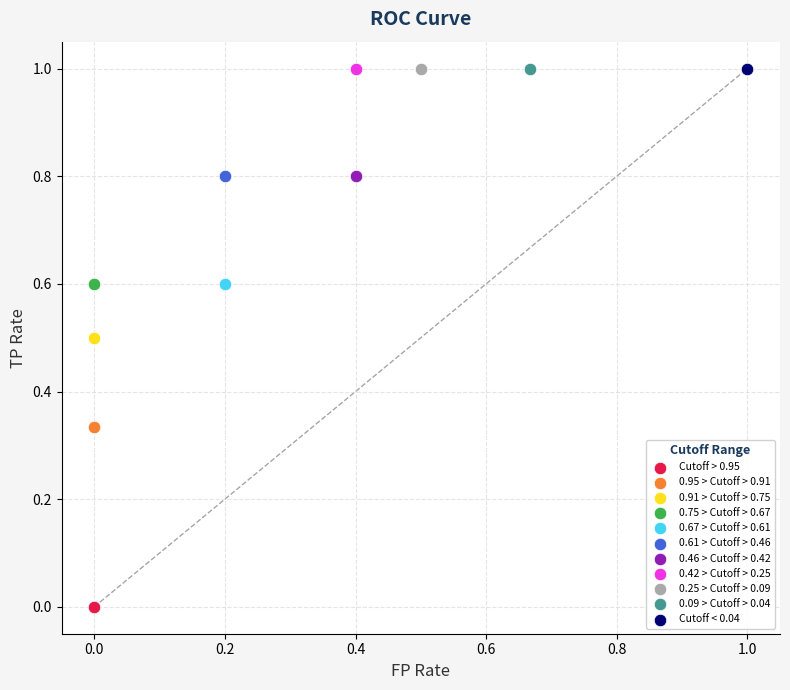

What are all the series names shown in the legend?

Cutoff > 0.95, 0.95 > Cutoff > 0.91, 0.91 > Cutoff > 0.75, 0.75 > Cutoff > 0.67, 0.67 > Cutoff > 0.61, 0.61 > Cutoff > 0.46, 0.46 > Cutoff > 0.42, 0.42 > Cutoff > 0.25, 0.25 > Cutoff > 0.09, 0.09 > Cutoff > 0.04, Cutoff < 0.04